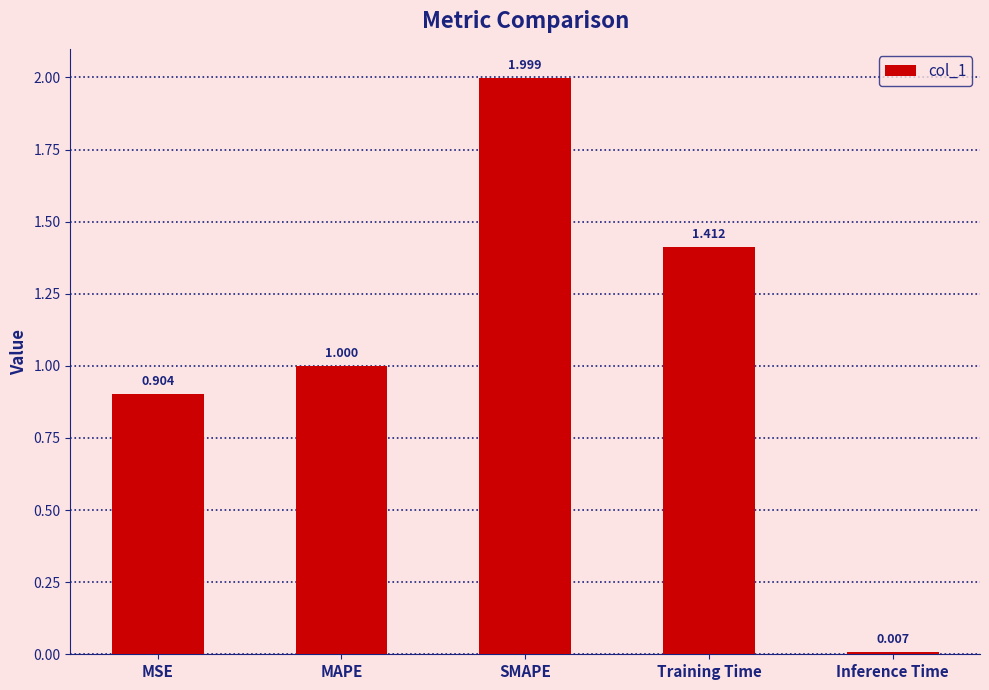

What is the value of the 2nd bar from the left?

1.0